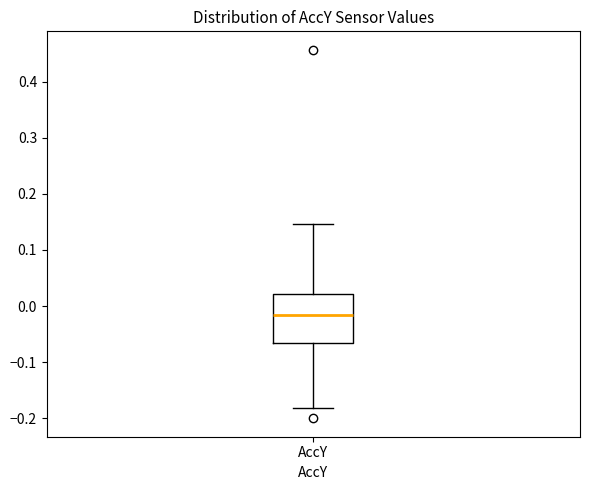

Read this box plot against the y-axis: the position of the median line, the range covered by the box, and the ends of both whiskers. The values are not printed on the chart, so give them approximately, as read against the axis.

median -0.02, box -0.07 to 0.02, whiskers -0.18 to 0.15